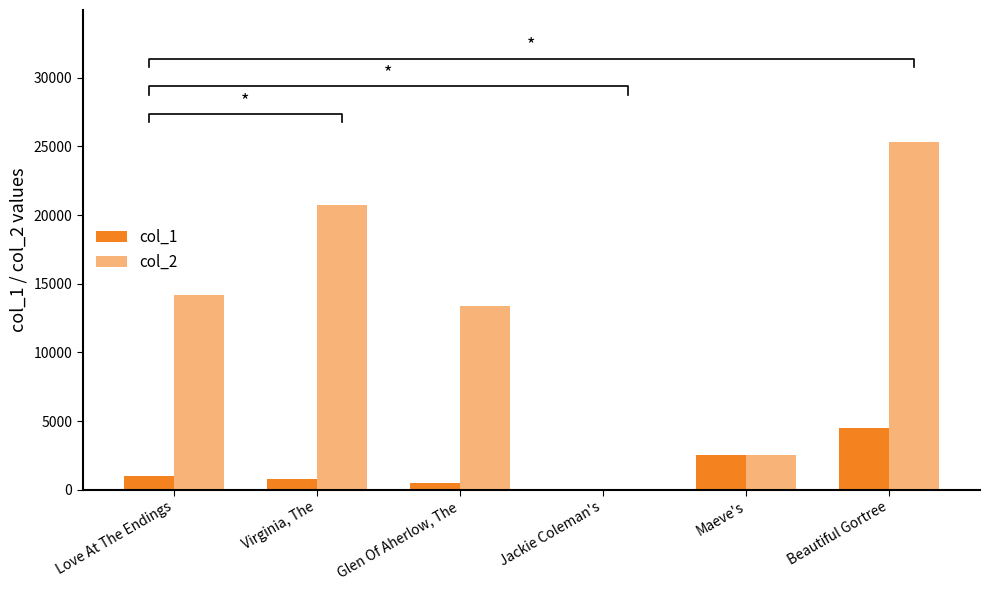

What is the total value across all series at Beautiful Gortree?

29804